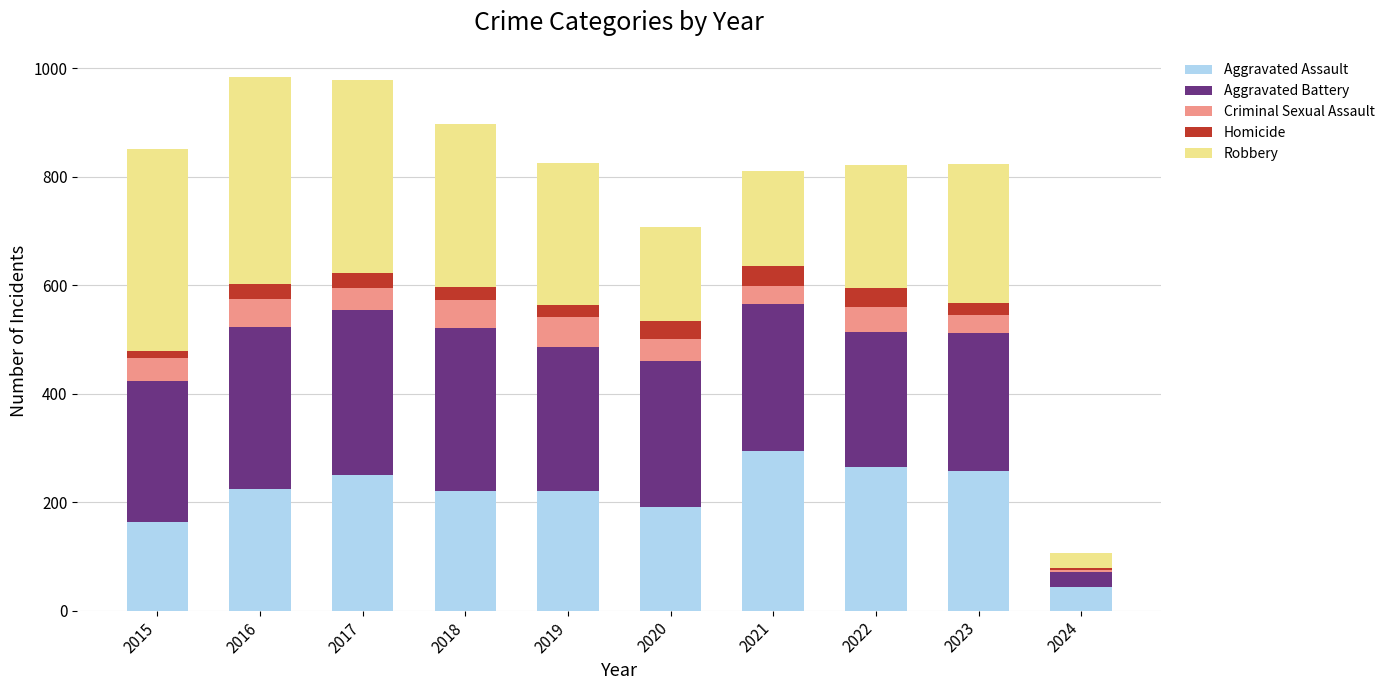

What is the total value across all series at 2019?

826